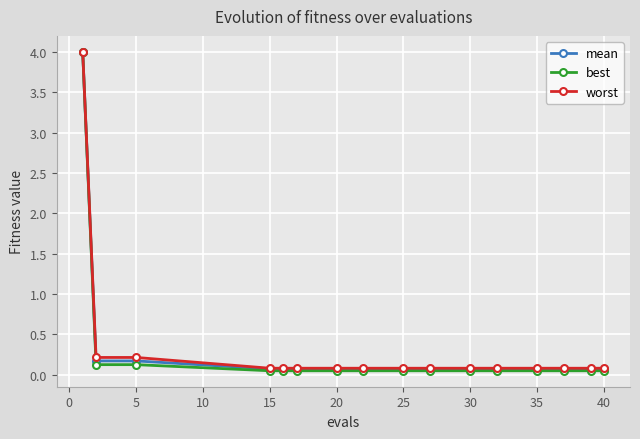

What is the highest value of the mean series?

4.0